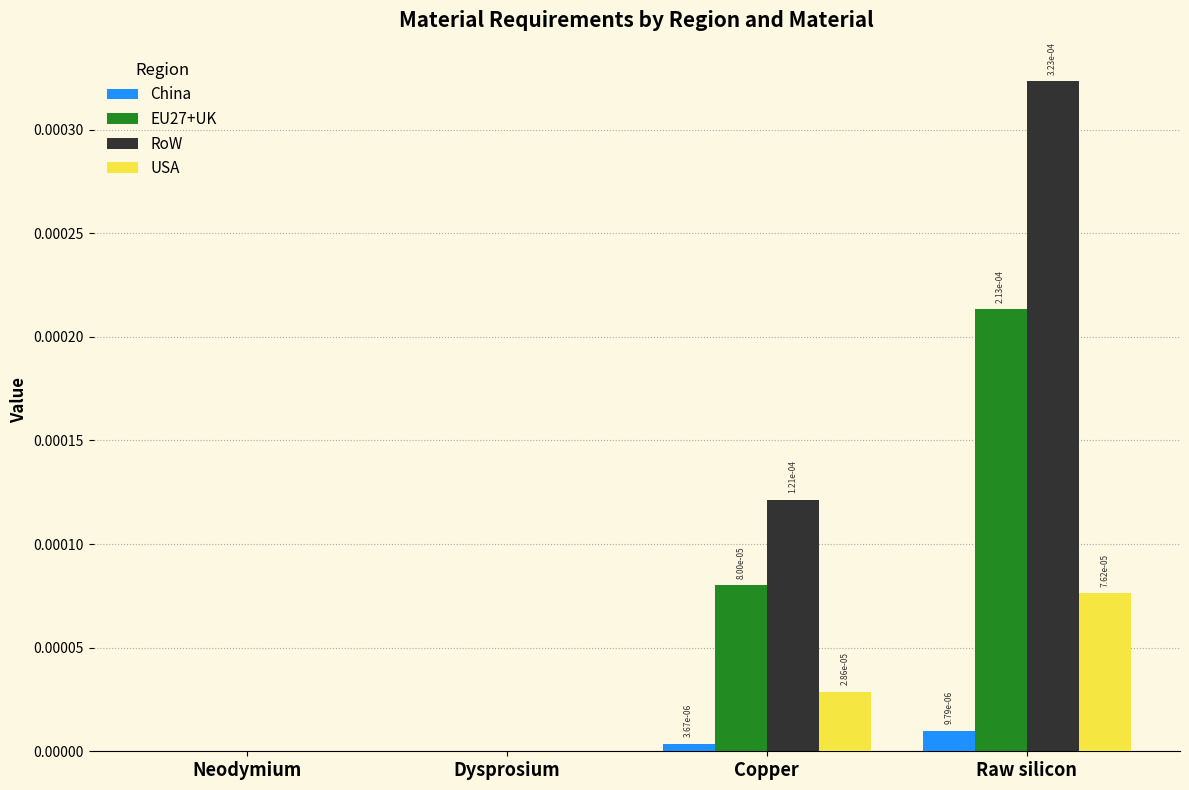

How many groups of bars are there?

4